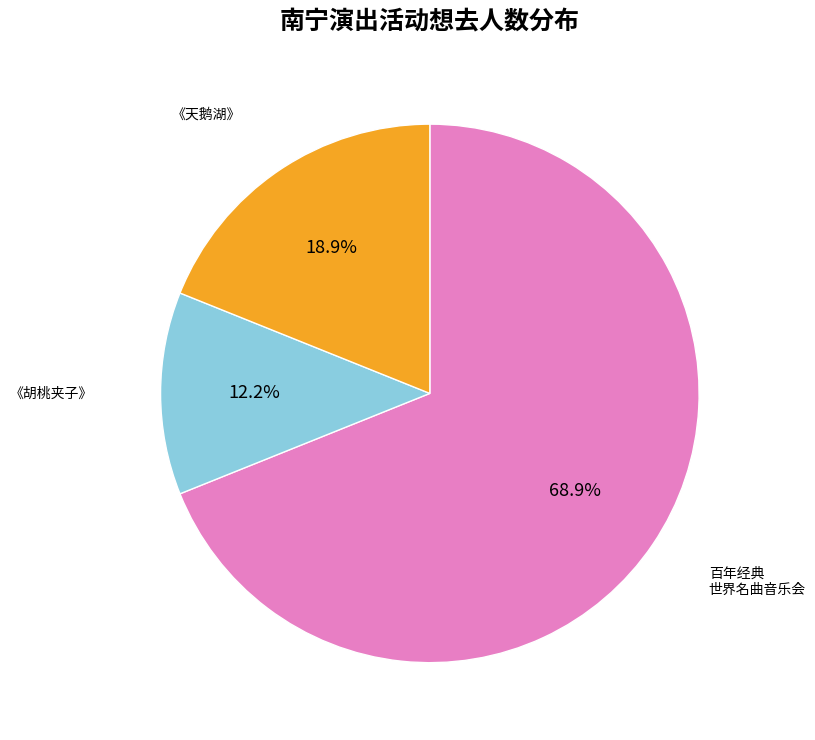

Does any single category account for the majority?

Yes